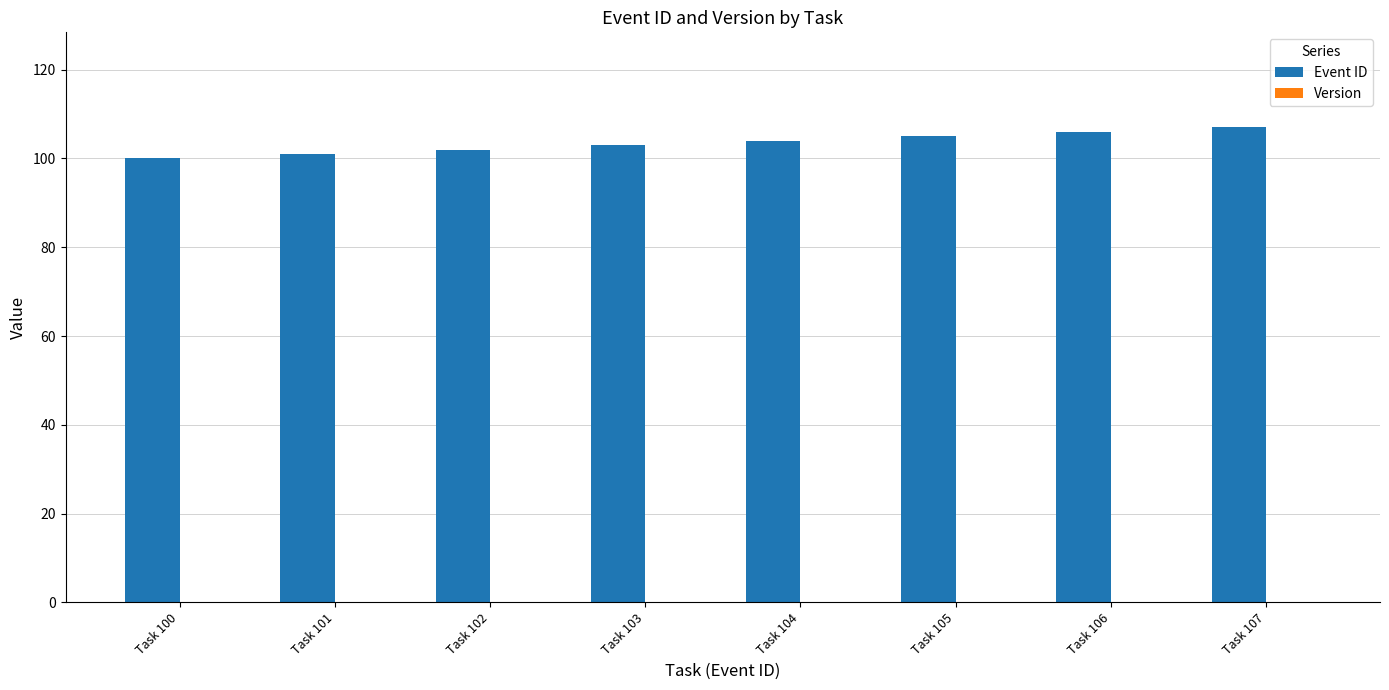

The chart shows a value of 163 at Task 104. True or false?

False